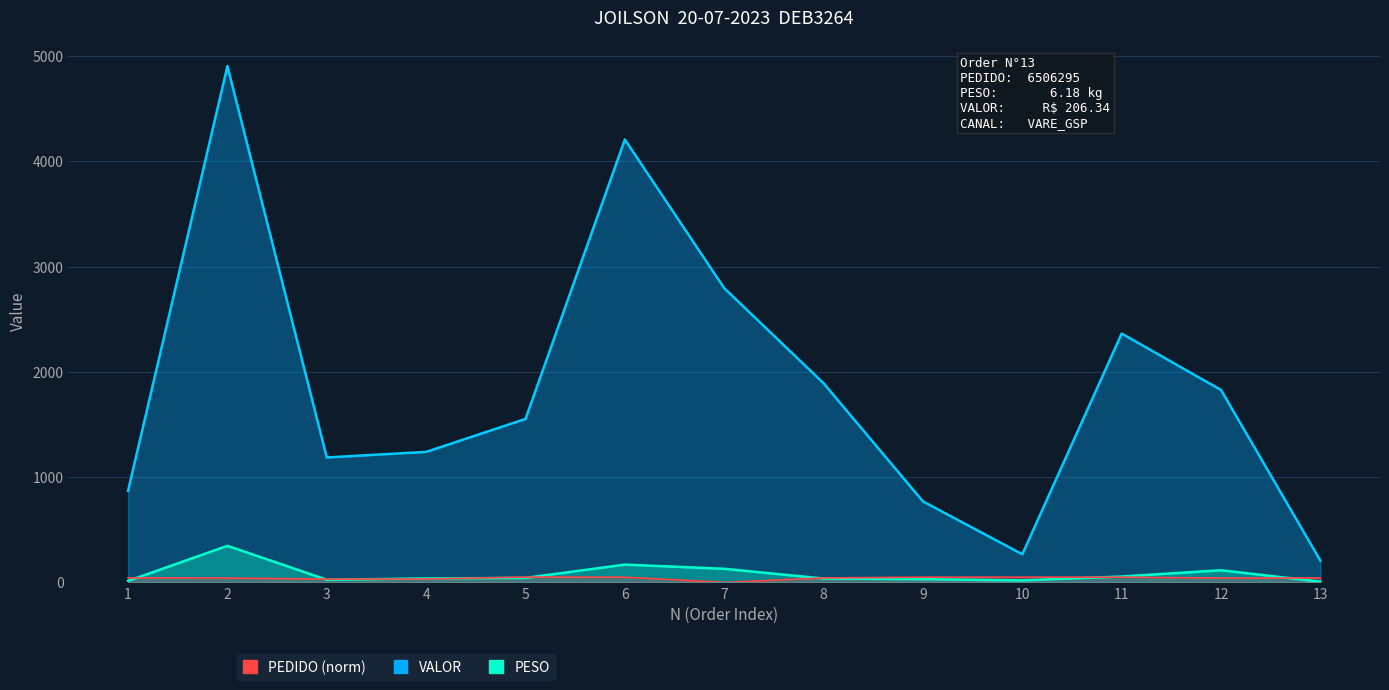

The value of PESO at 7 is 128.8. True or false?

True